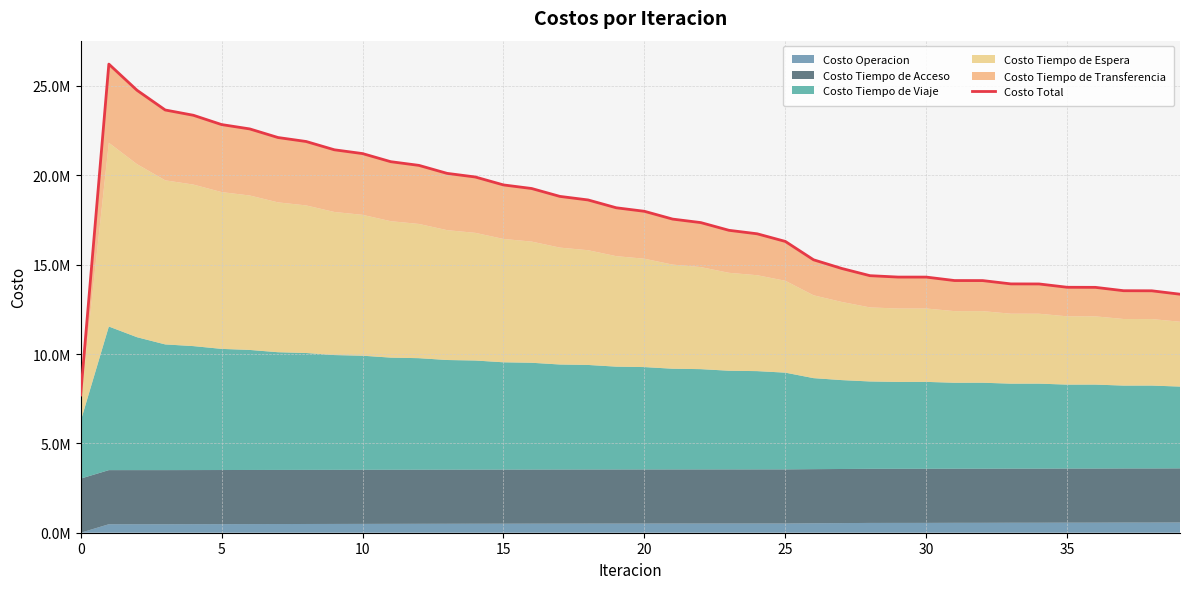

Where is the data nearest to the value 16963728?

23